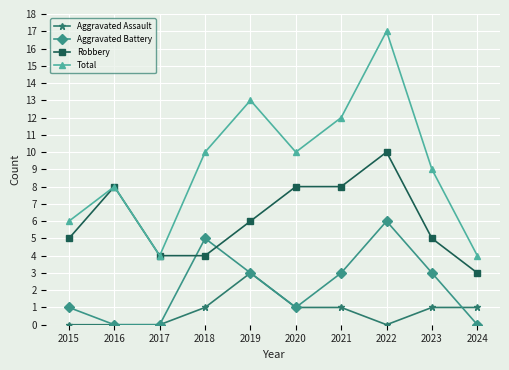

Rank the series at 2018 from highest to lowest value.

Total, Aggravated Battery, Robbery, Aggravated Assault